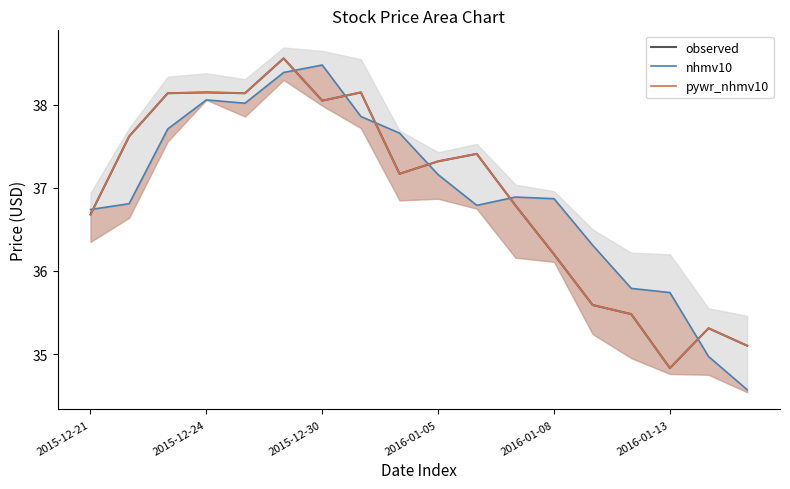

What is the greatest value displayed?

38.6